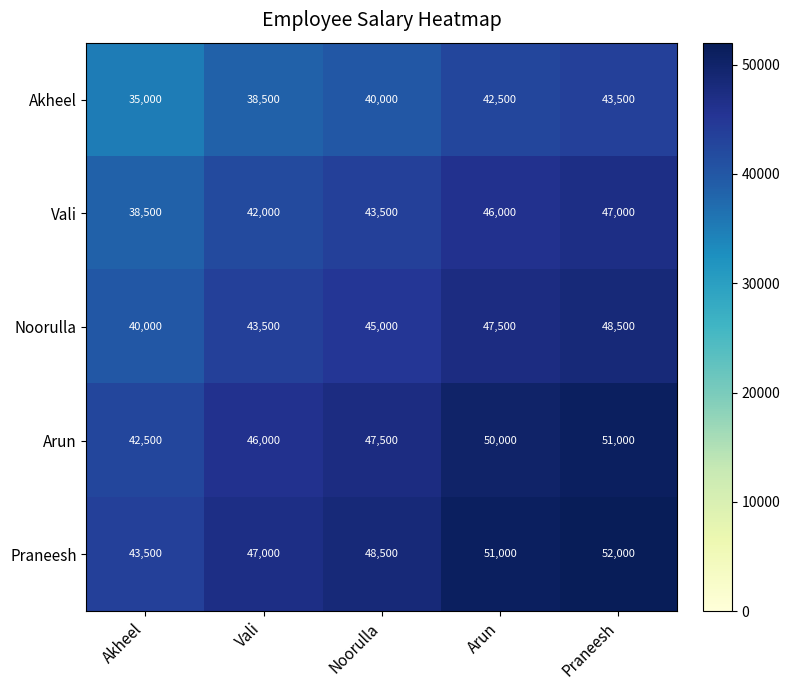

True or false: Vali has a value of 42000 at Vali.

True